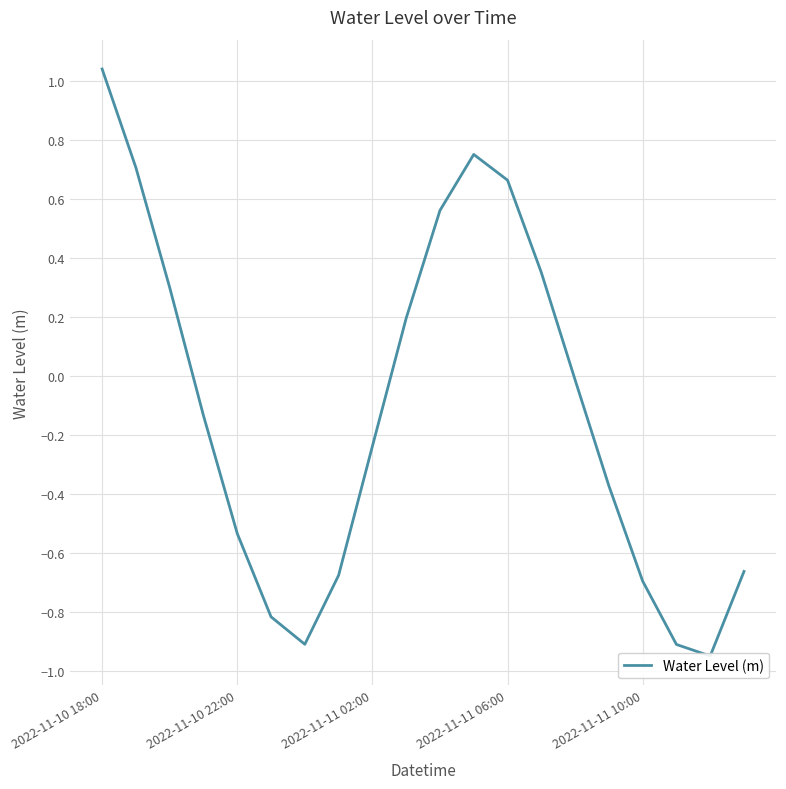

What position from the left is 2022-11-11 06:00?

4